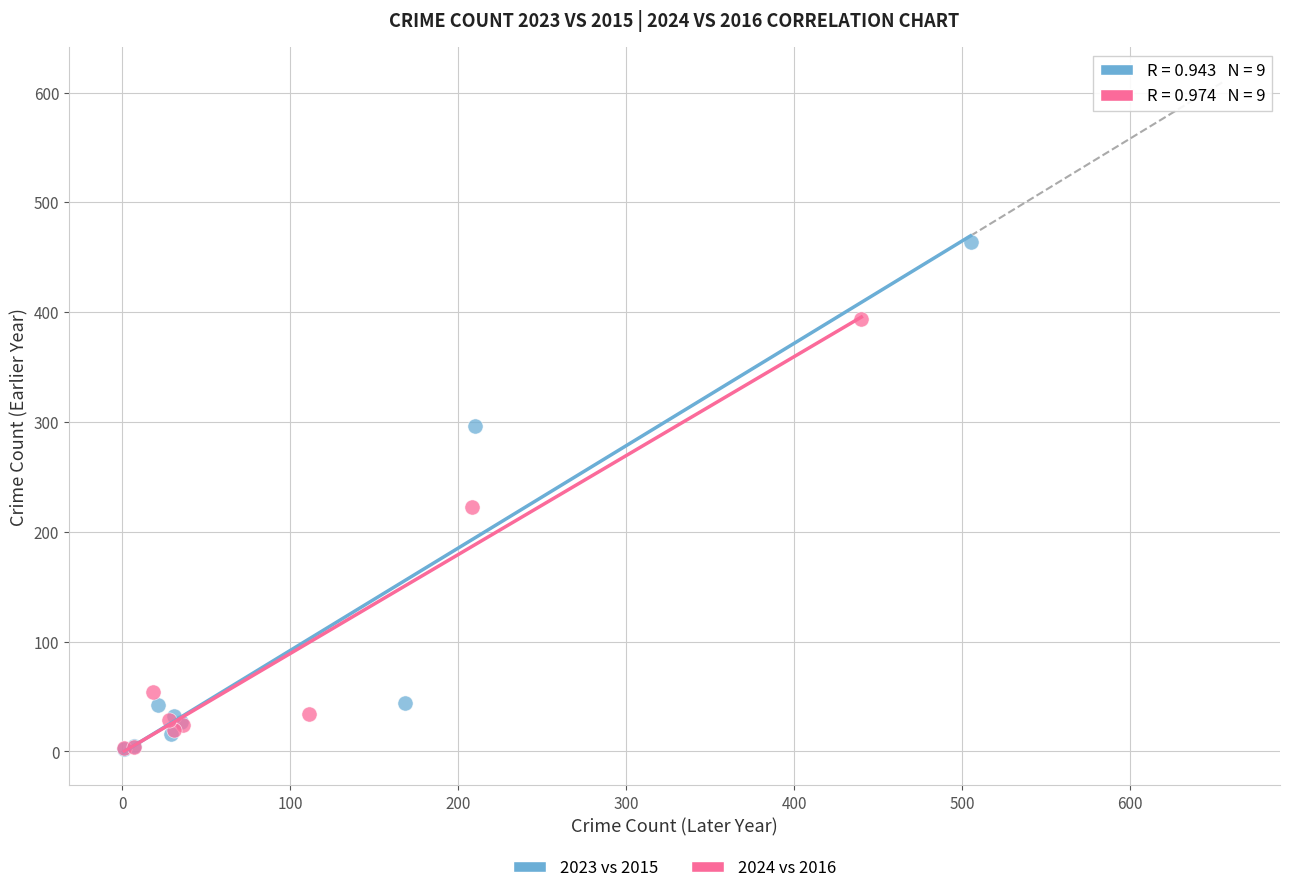

Which series contains the highest Y value?

2023 vs 2015